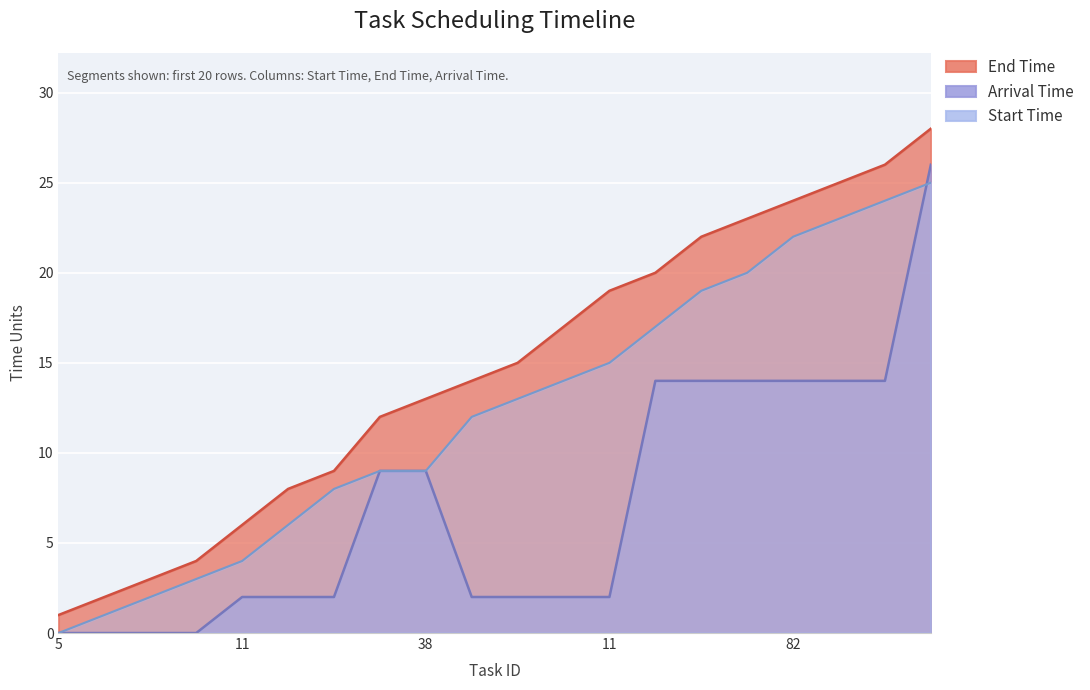

What is the label of the 1st point from the right?

92